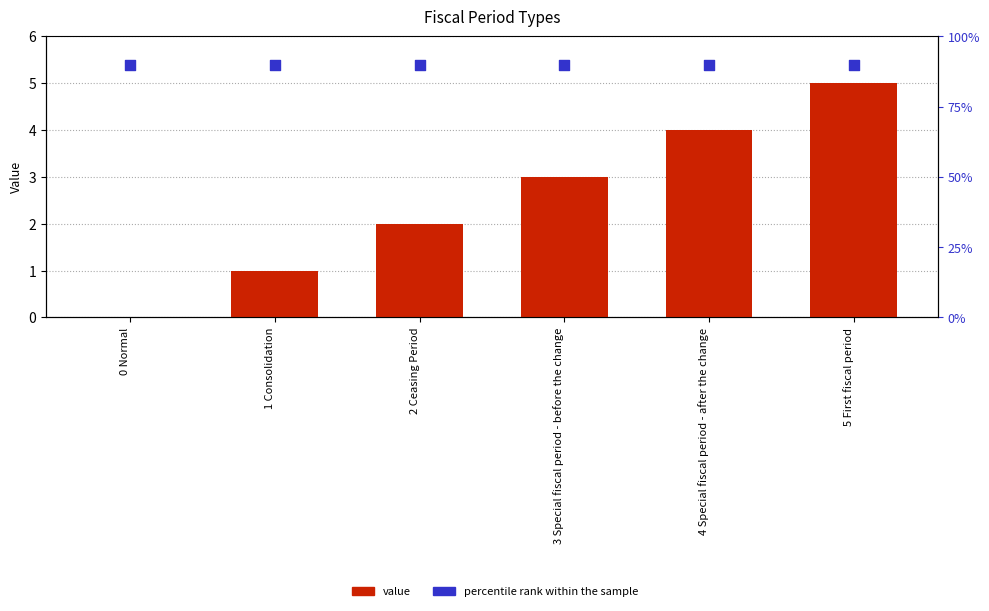

What is the total value across all series at 1 Consolidation?

1.9